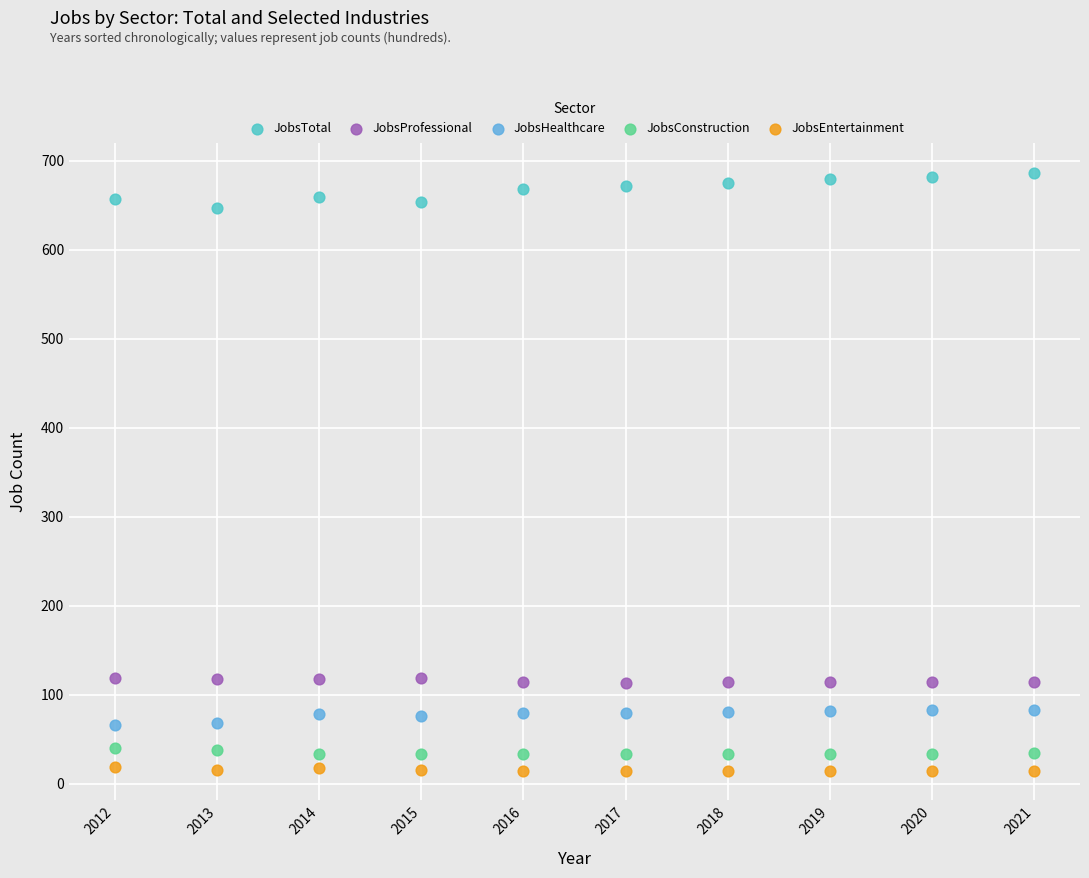

Which series has the largest Y range (max minus min)?

JobsTotal